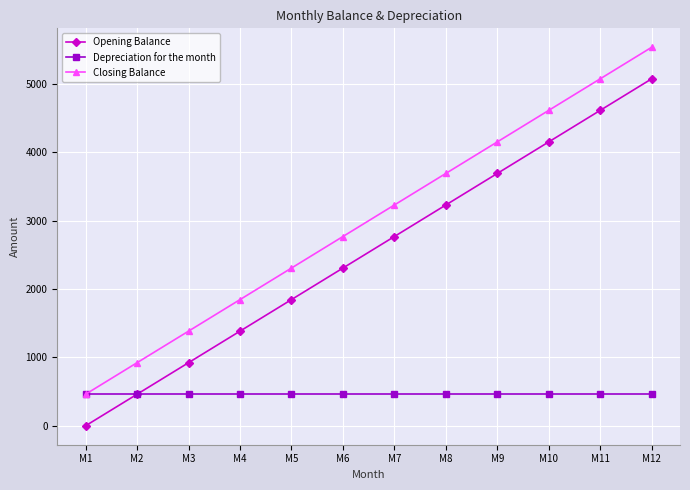

What is the sum of the Opening Balance values at M10 and M12?

9230.8